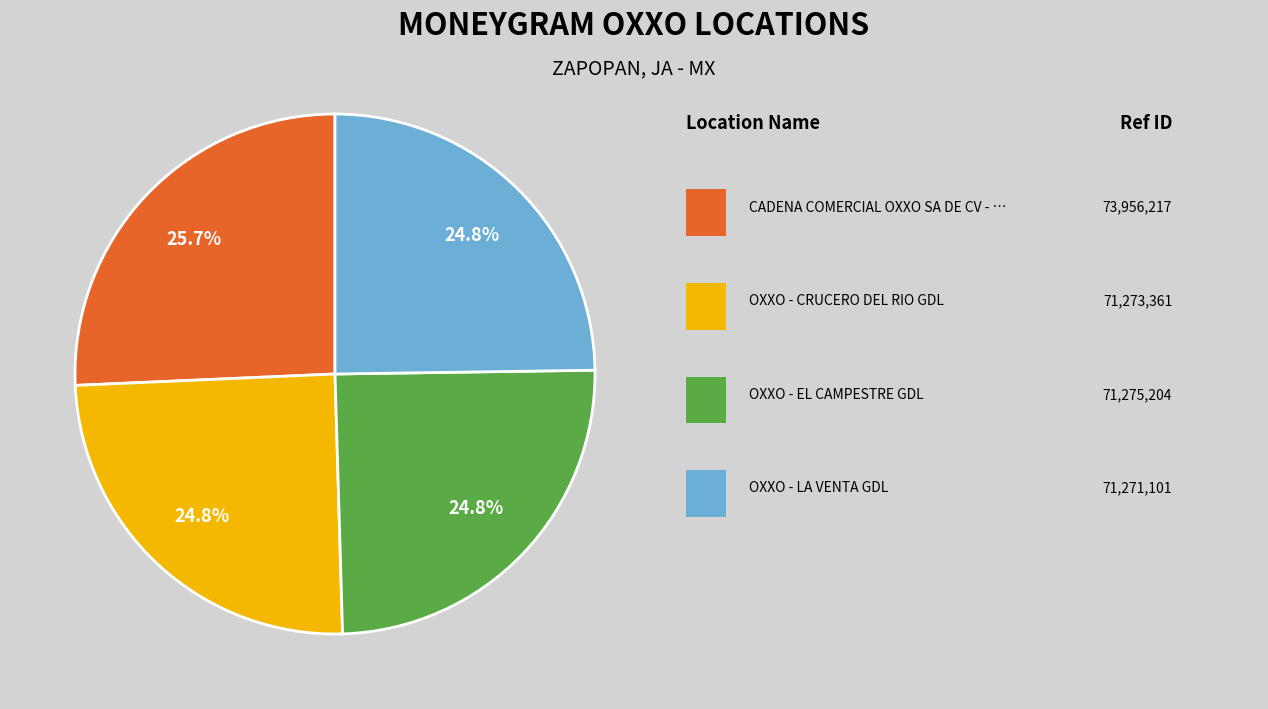

Is there a majority slice in this chart?

No